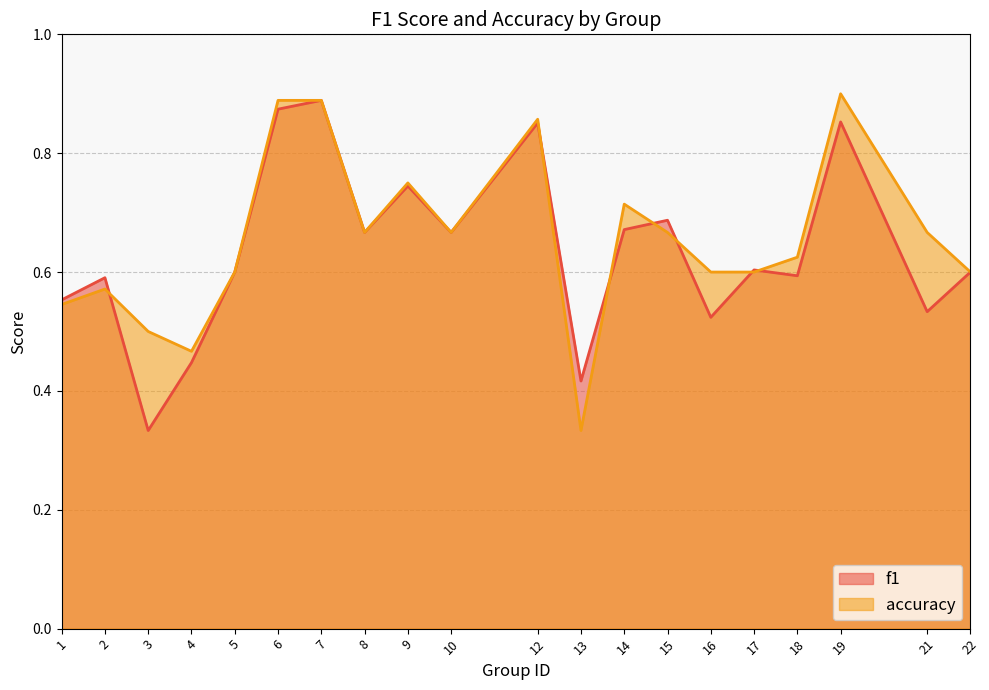

Read the f1 value at 12.

0.9